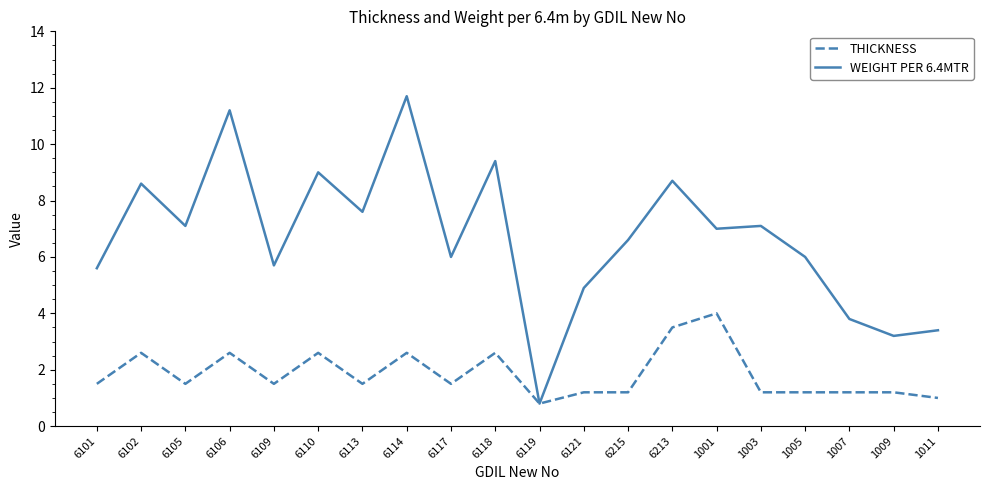

True or false: WEIGHT PER 6.4MTR has a value of 7.8 at 6109.

False